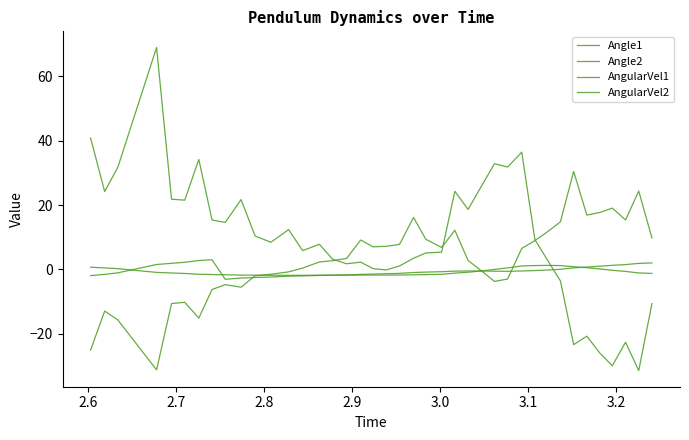

Does the chart display data point markers on the line(s)?

No